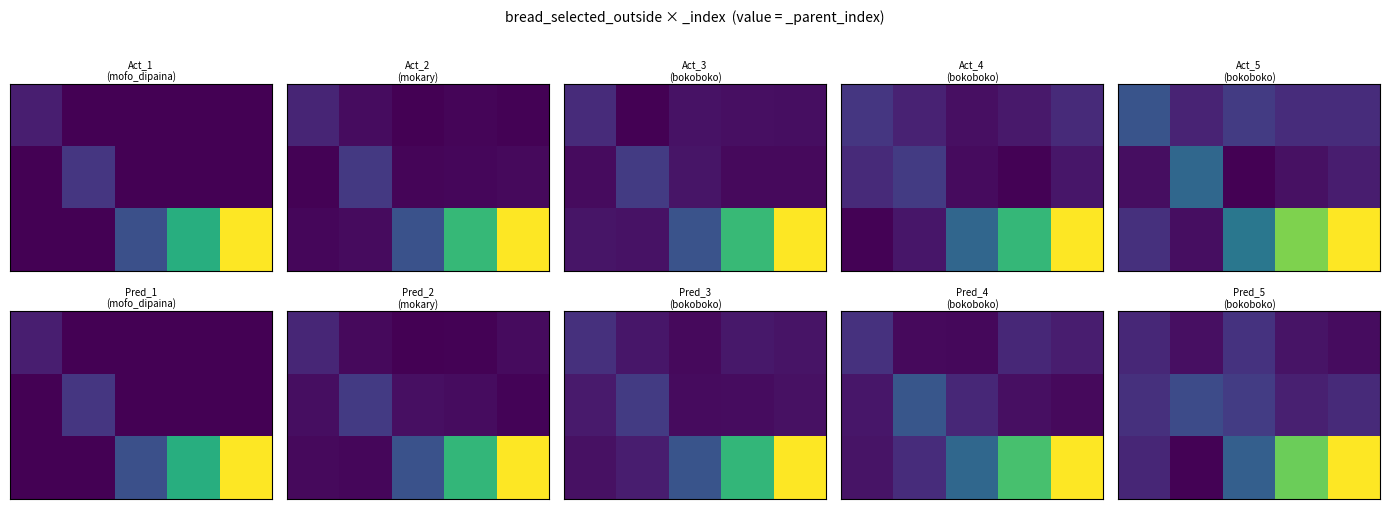

Which label corresponds to the smallest value in the chart?

1